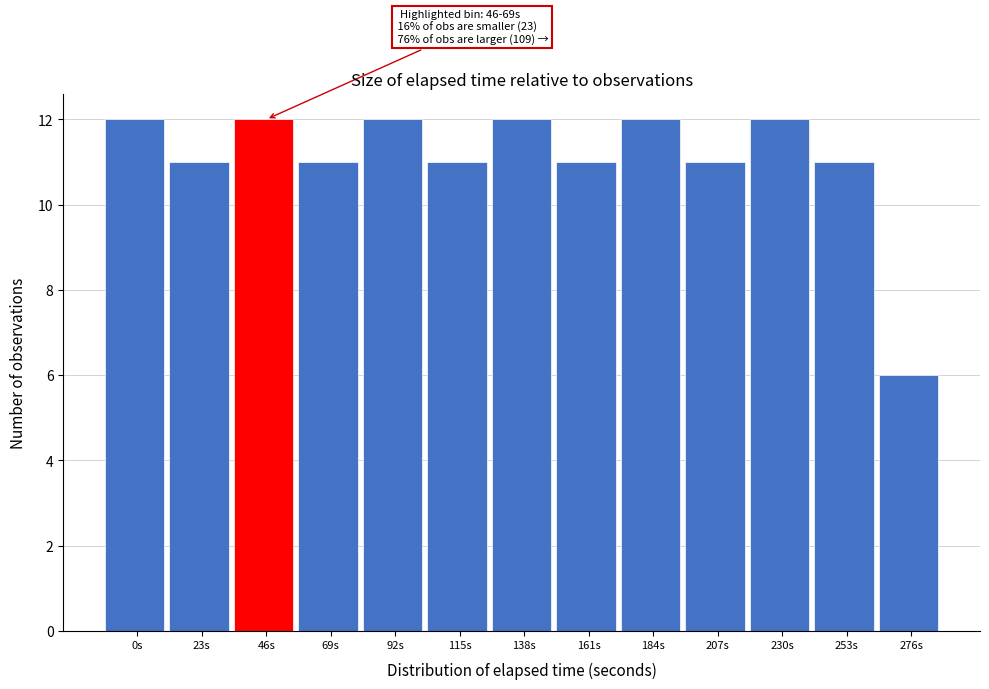

Reading left to right, extract all data points from this chart.

0s=12	23s=11	46s=12	69s=11	92s=12	115s=11	138s=12	161s=11	184s=12	207s=11	230s=12	253s=11	276s=6